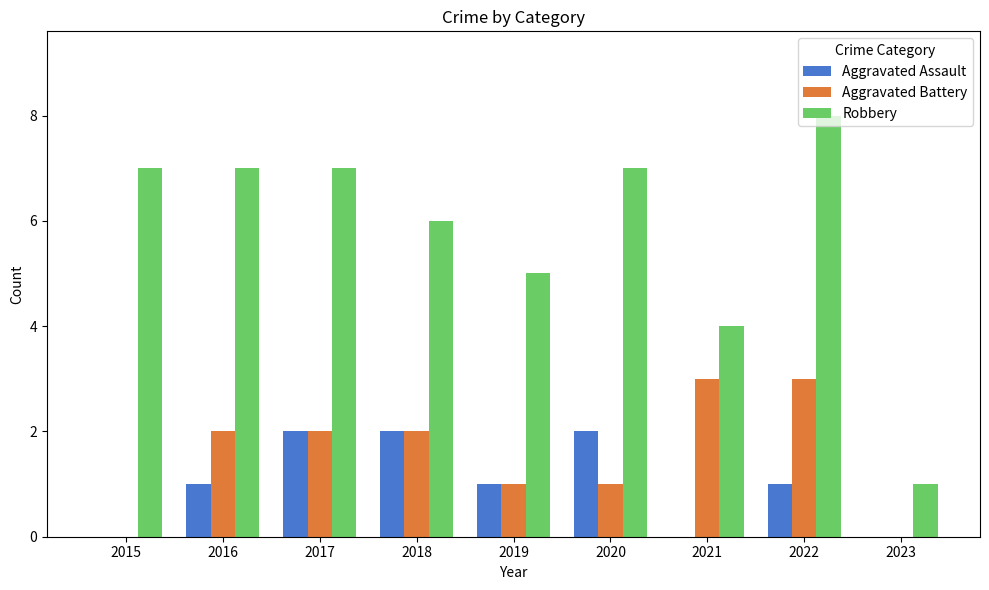

What is the greatest value displayed?

8